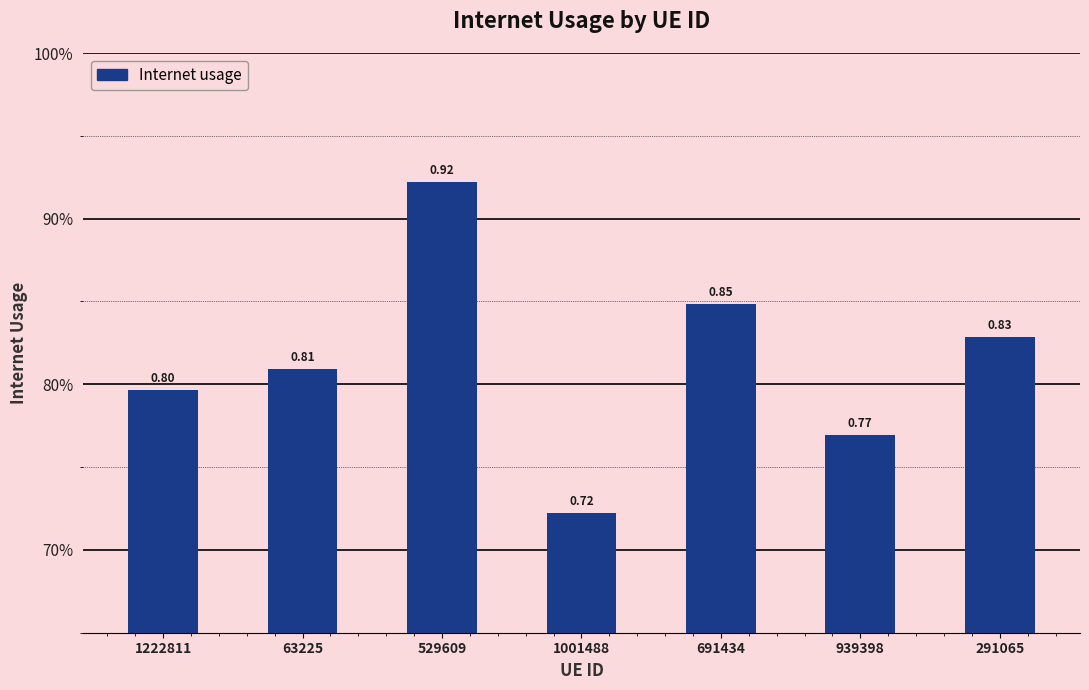

Reading left to right, what are all the values shown in this chart?

0.8	0.8	0.9	0.7	0.8	0.8	0.8